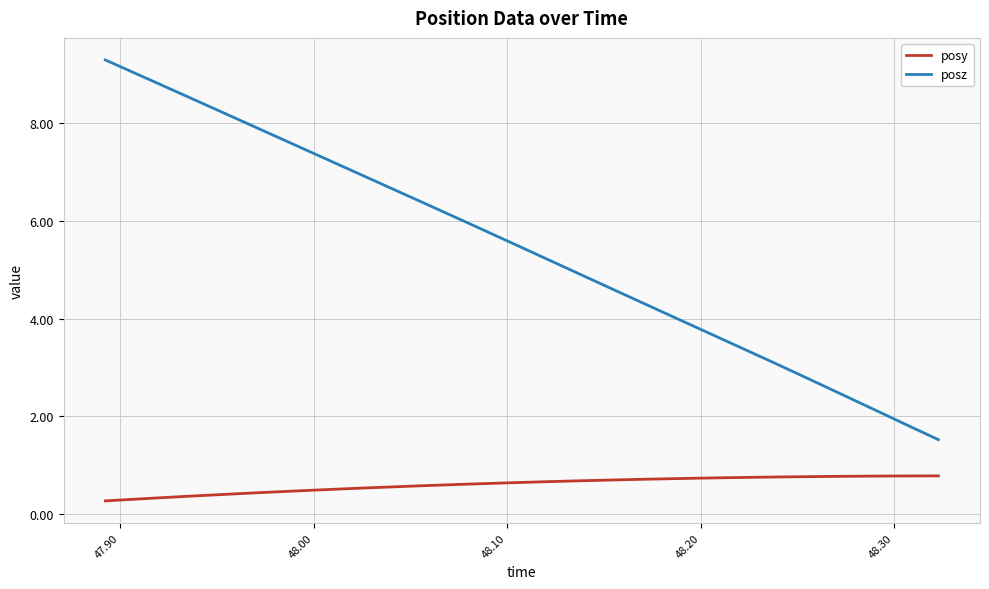

Rank the series by their average value, from lowest to highest.

posy, posz